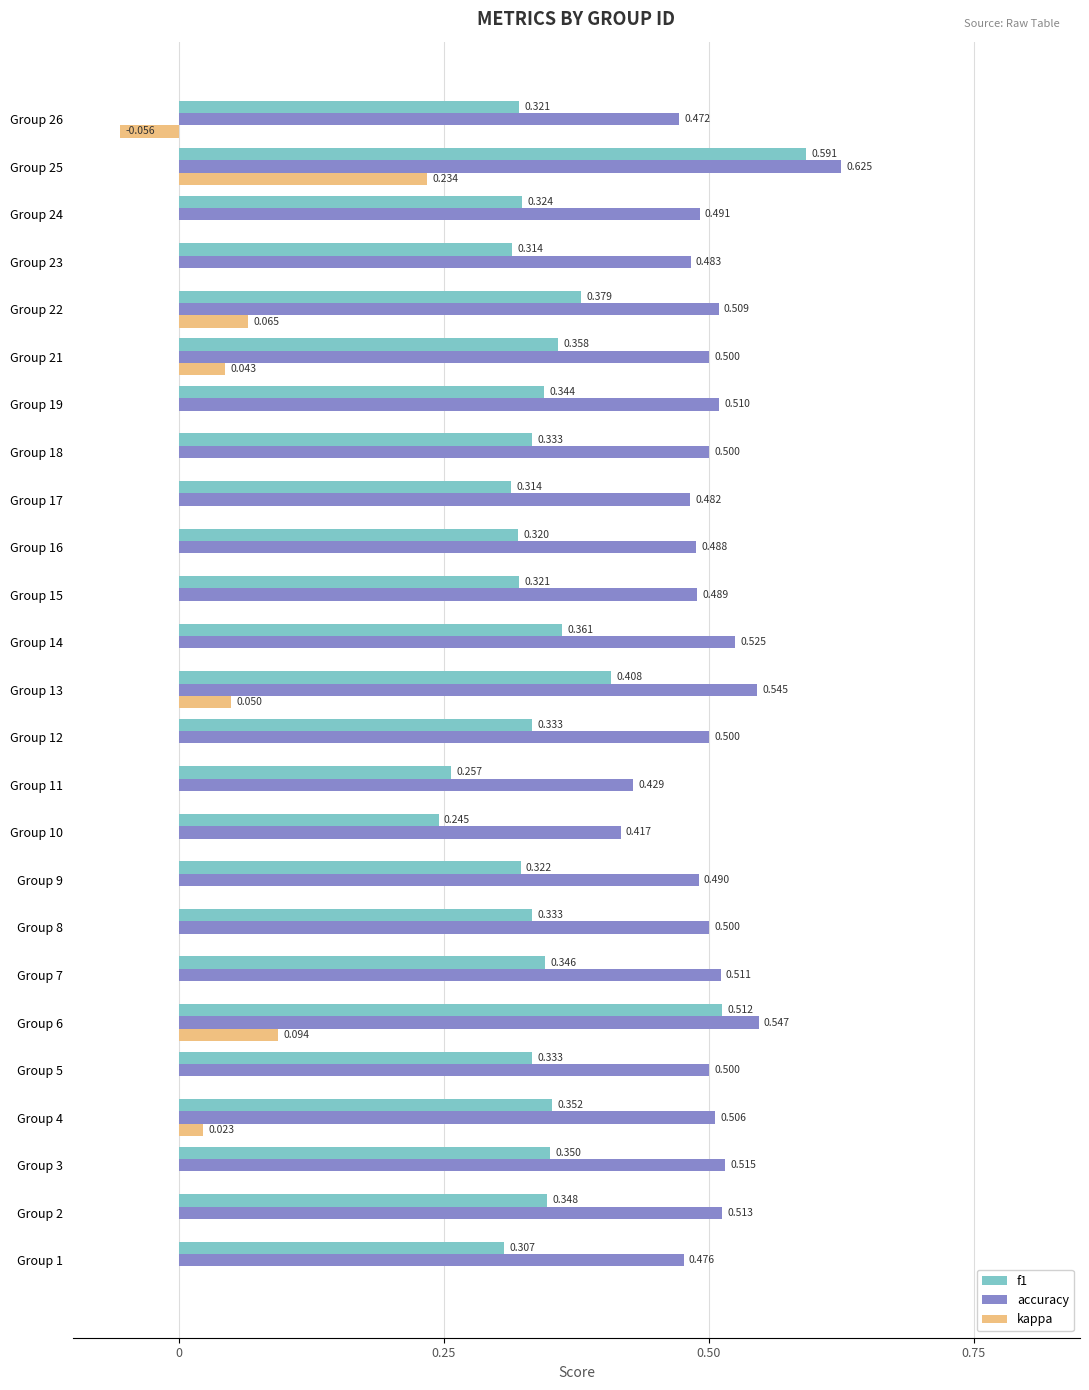

At which category does the chart reach its peak across all series?

Group 25